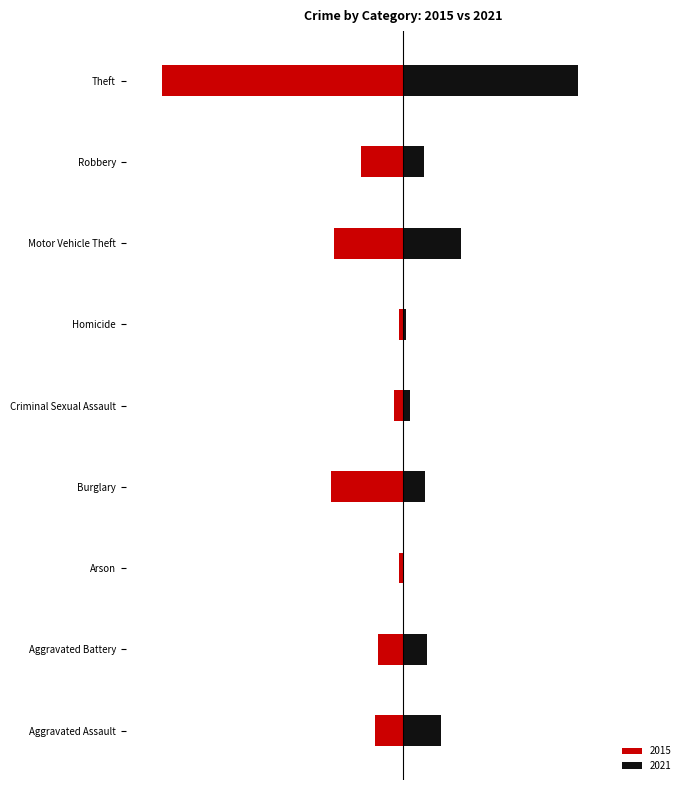

What are all the series names shown in the legend?

2015, 2021